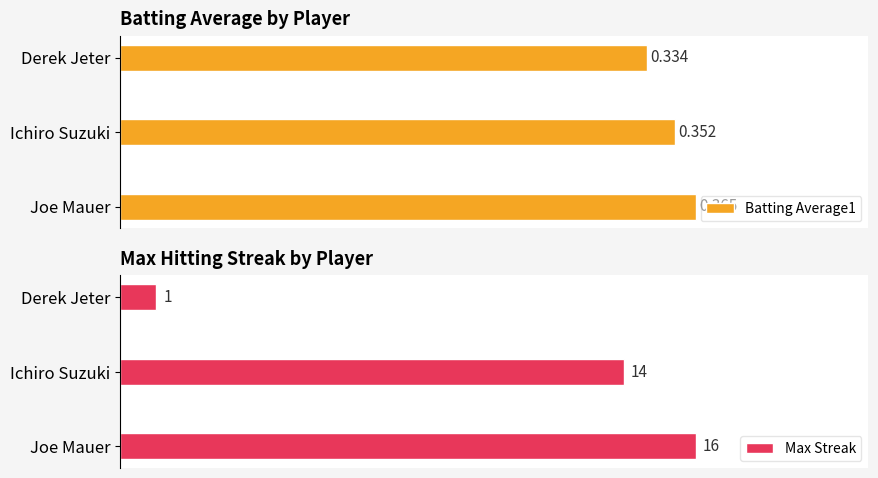

How many values in the Max Streak series exceed 14?

1